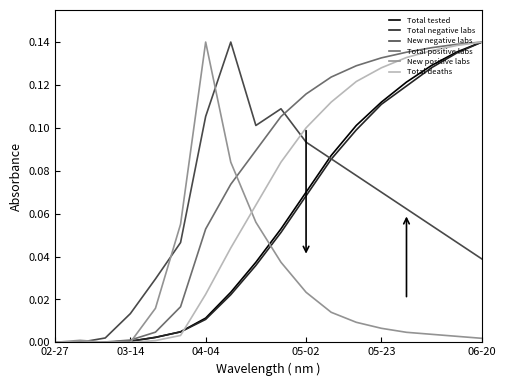

Which series has the largest total across all categories?

Total positive labs